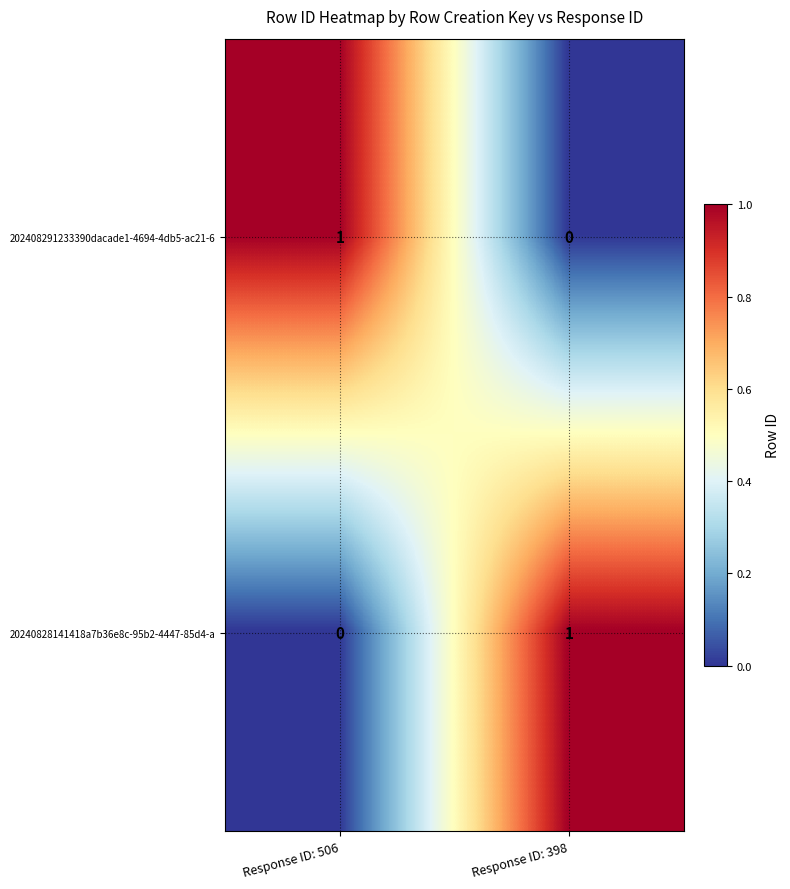

Which category has the highest value in the 202408291233390dacade1-4694-4db5-ac21-6 series?

Response ID: 506